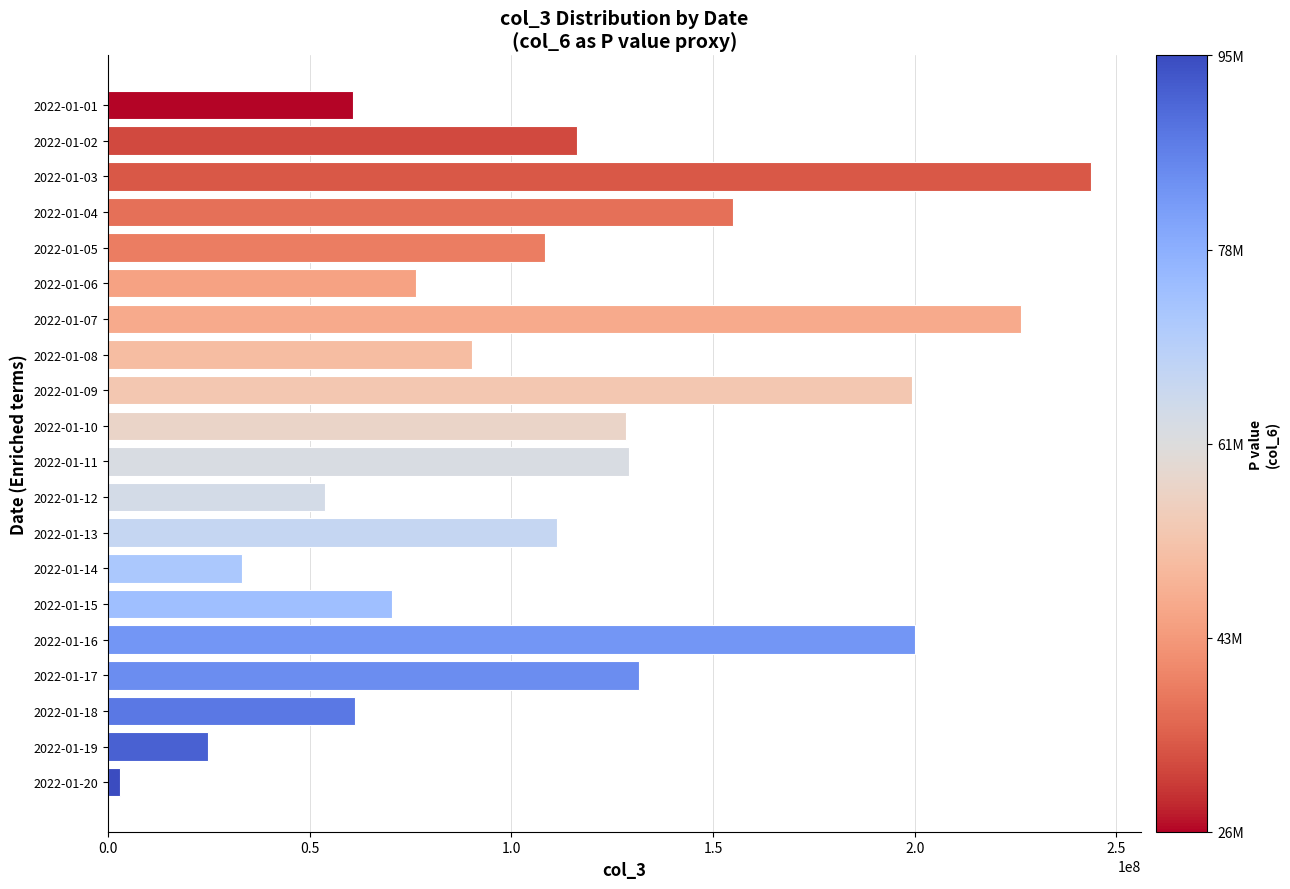

At which category does the chart reach its minimum across all series?

2022-01-20